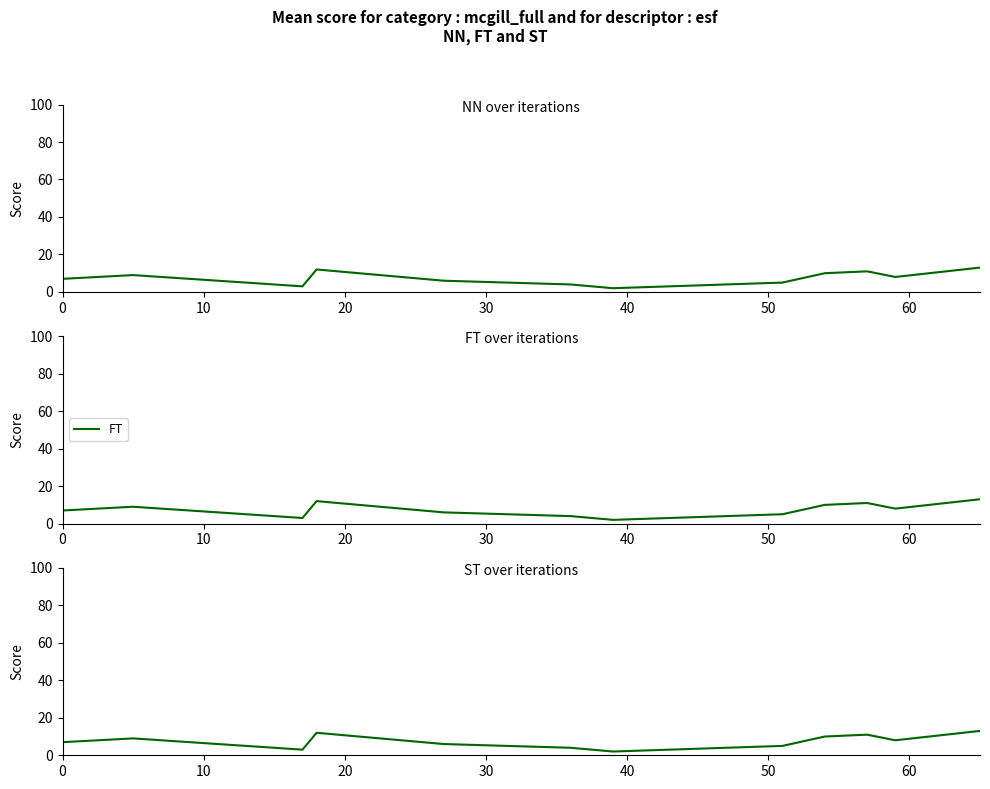

What is the maximum value for FT?

13